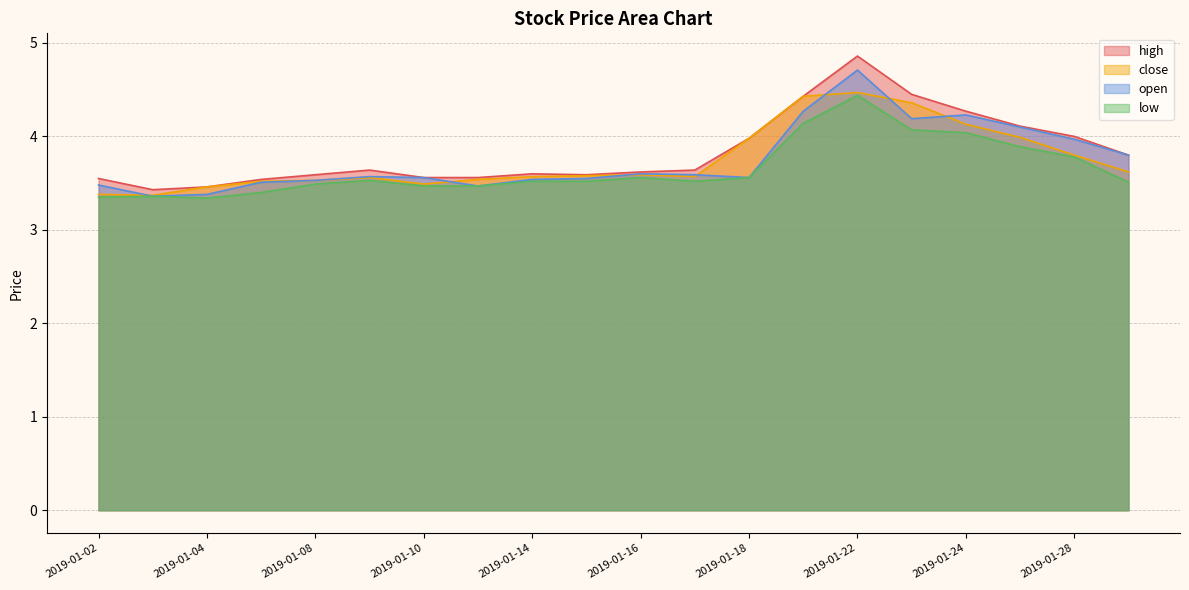

True or false: close and open cross at least once.

True